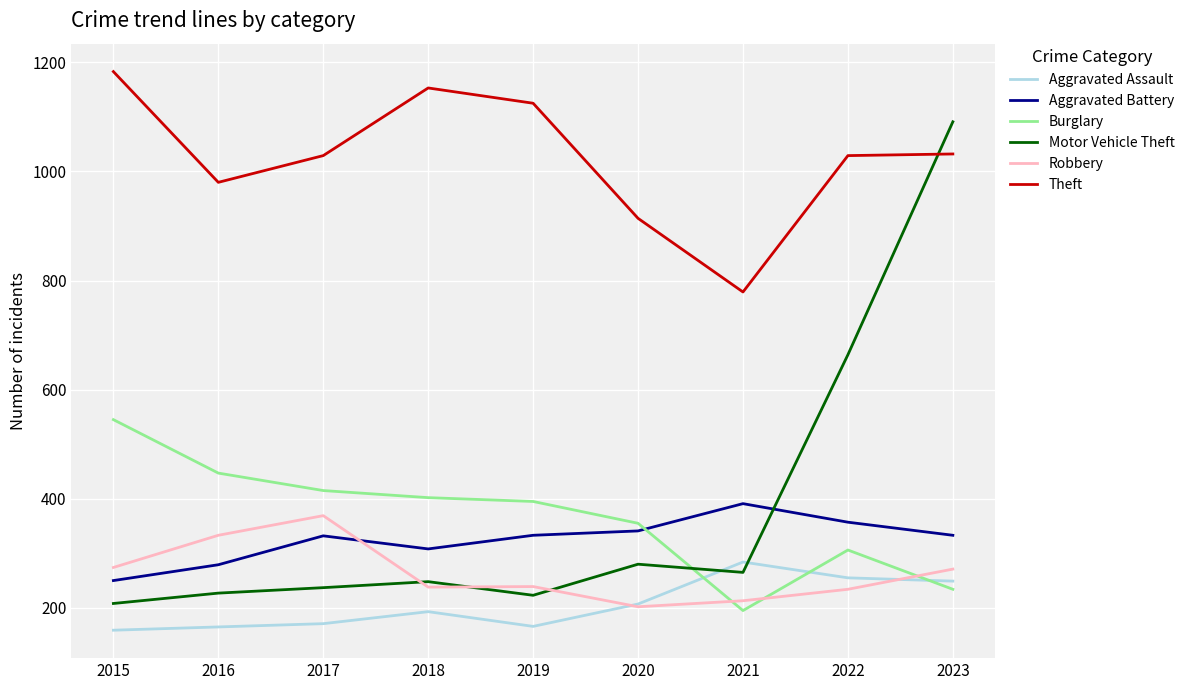

Between 2021 and 2023, which series saw the biggest shift?

Motor Vehicle Theft